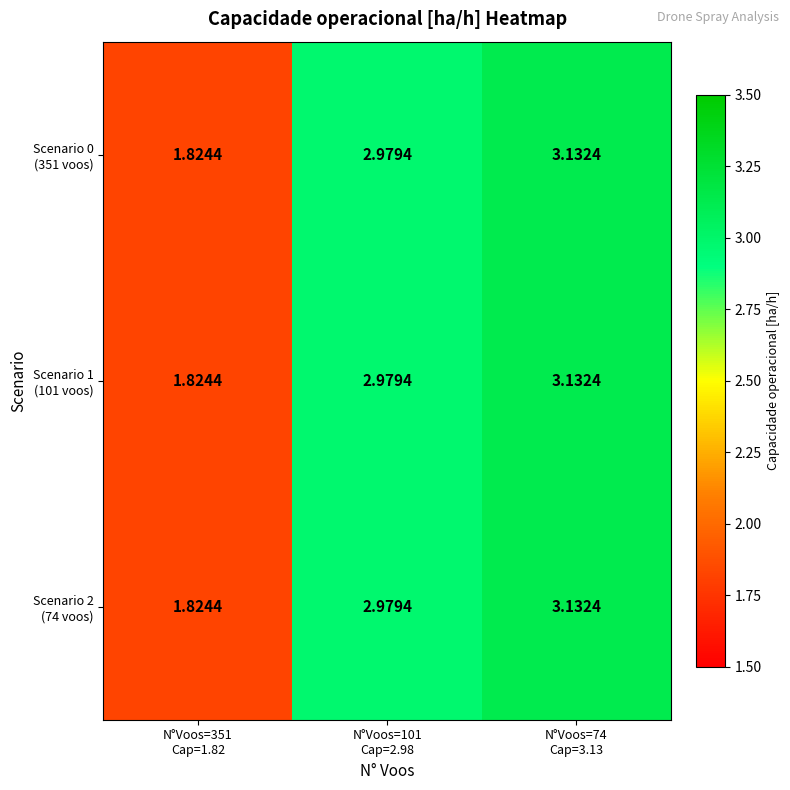

How many categories are shown in the chart?

3